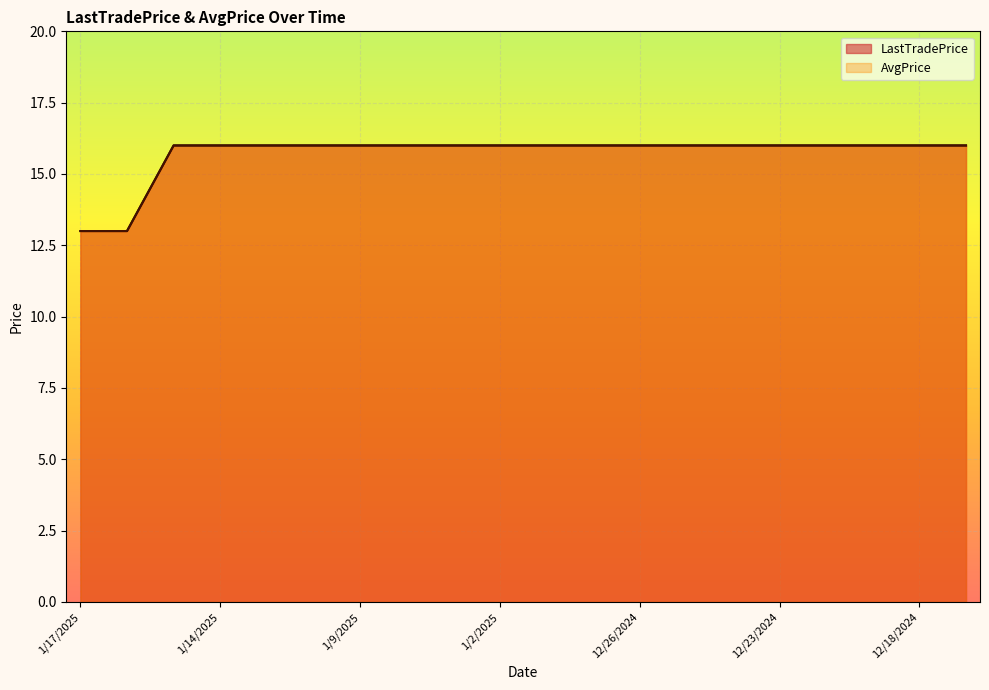

True or false: LastTradePrice and AvgPrice cross at least once.

False